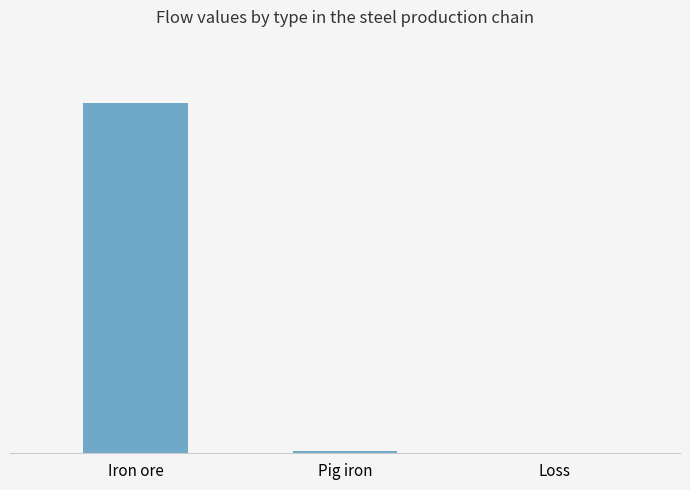

At which category does the chart reach its minimum across all series?

Loss